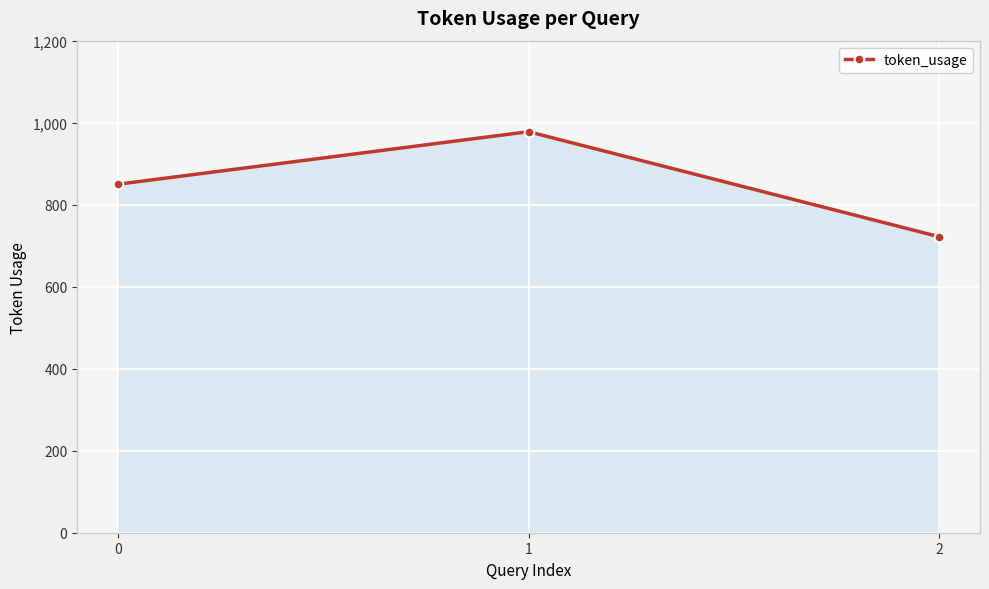

What is the minimum value shown in the chart?

722